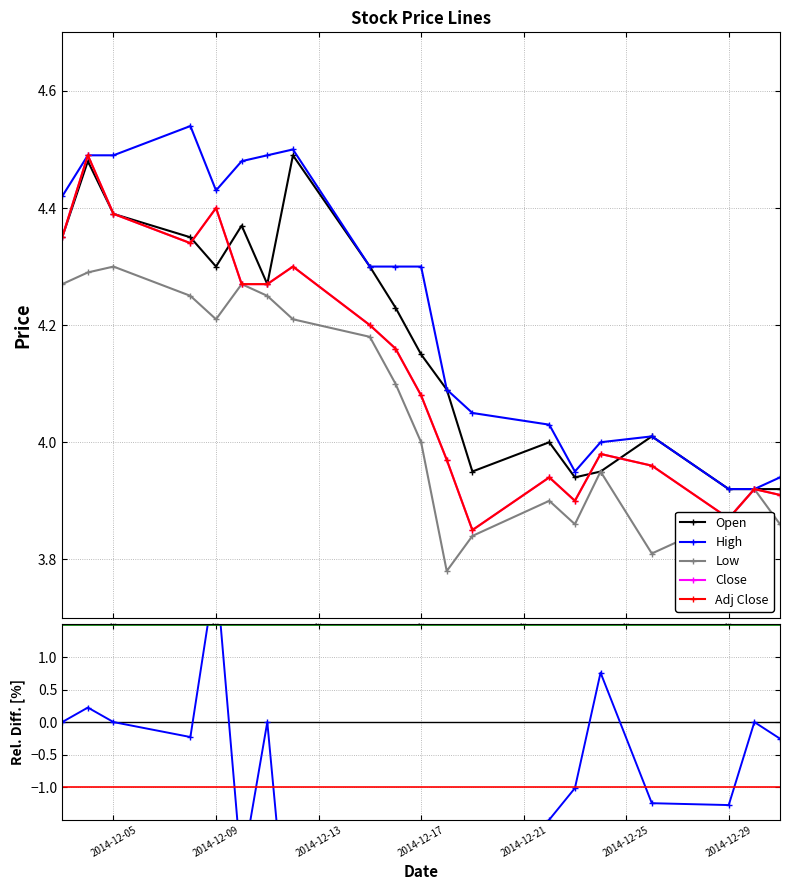

What is the lowest value of the Open series?

3.9